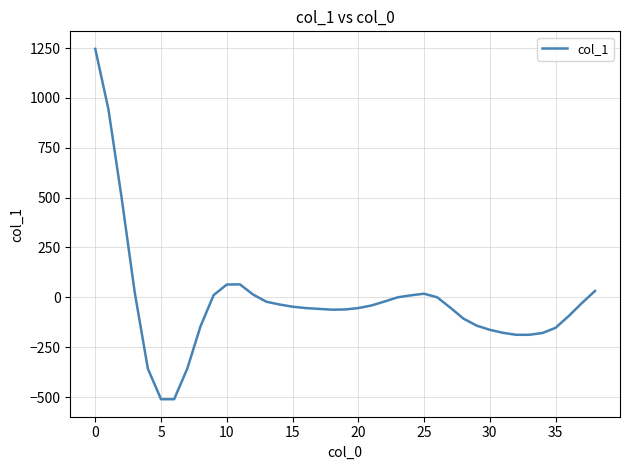

What is the smallest value displayed?

-511